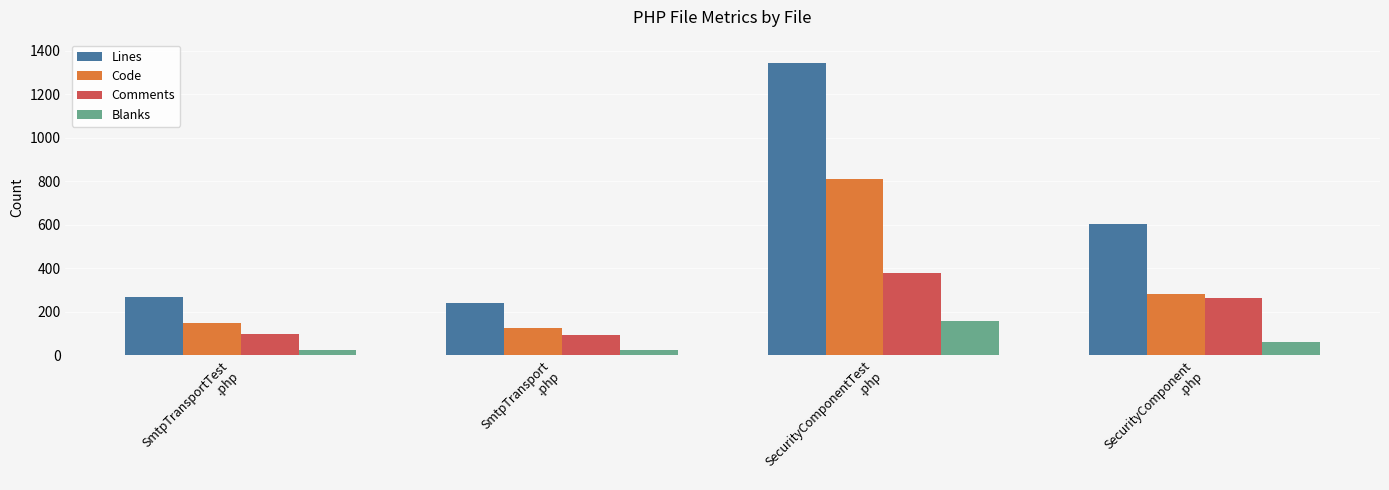

Which series has the widest spread of values?

Lines